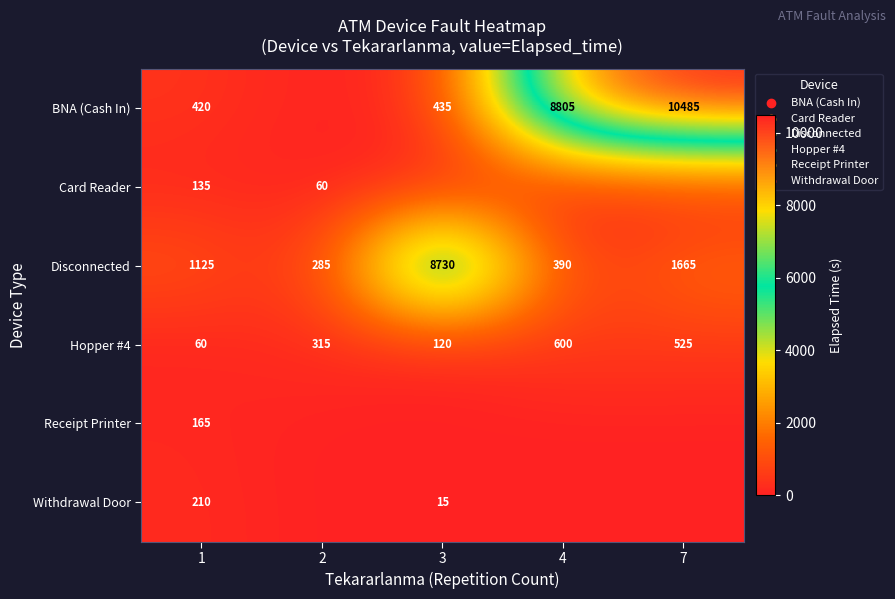

Count the number of categories in the chart.

5